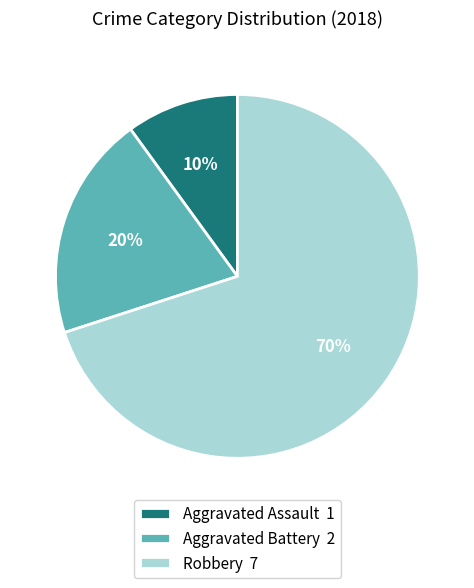

Which has a higher value, Aggravated Assault or Robbery?

Robbery